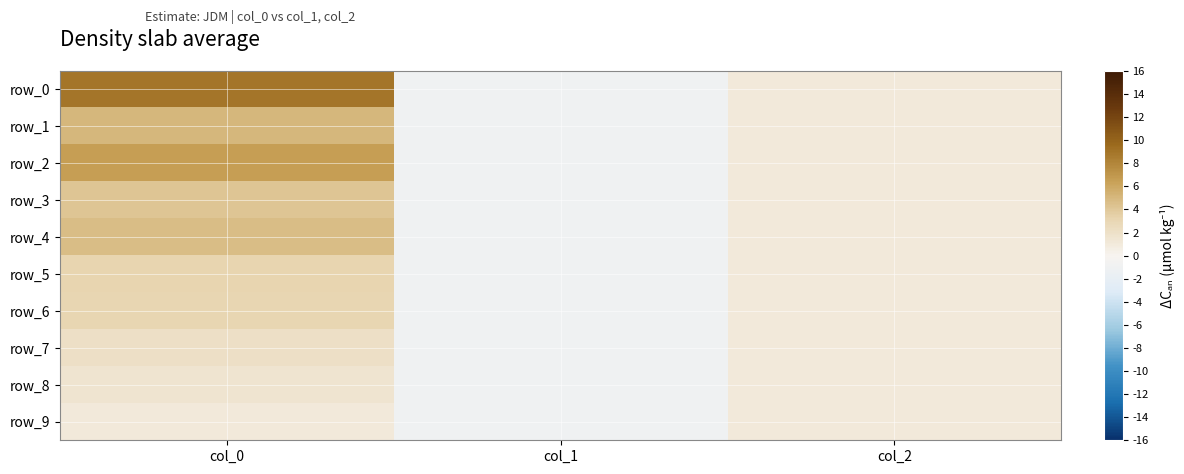

Which series has the largest range (max minus min)?

row_0